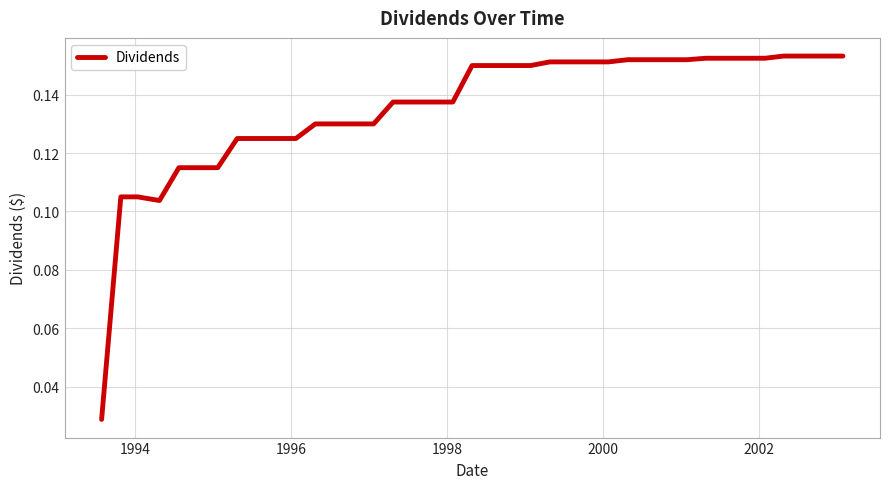

What is the value of the 27th point from the left?

0.2